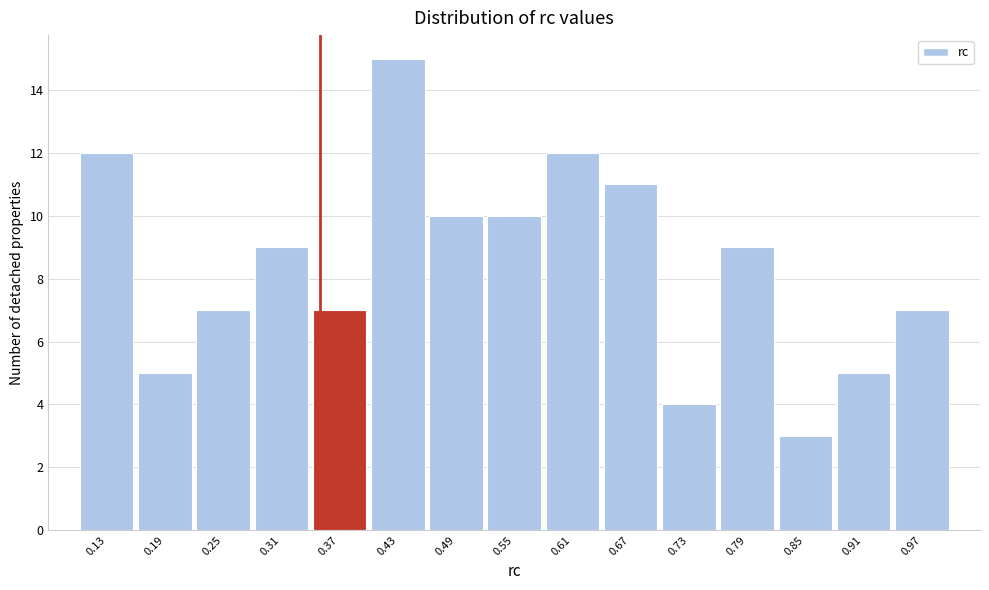

How tall is the bar that spans 0.40 to 0.46 on the x-axis? The values are not printed on the chart, so give them approximately, as read against the axis.

15